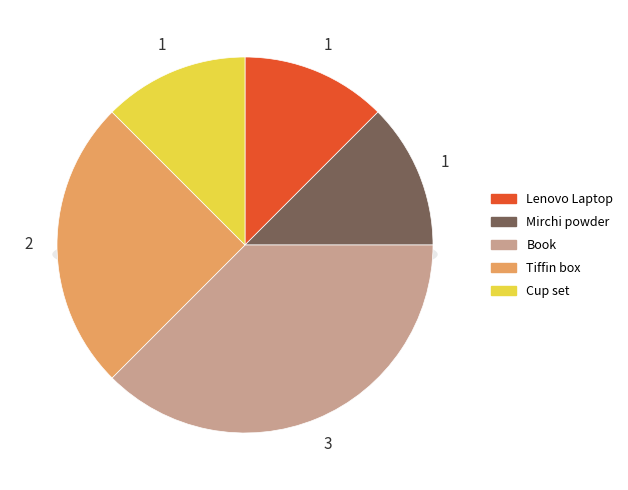

Which category has the biggest portion of the pie?

Book